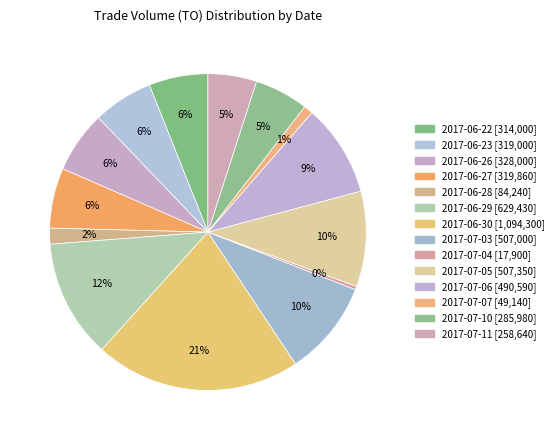

To the nearest percent, what is the average slice percentage?

7%